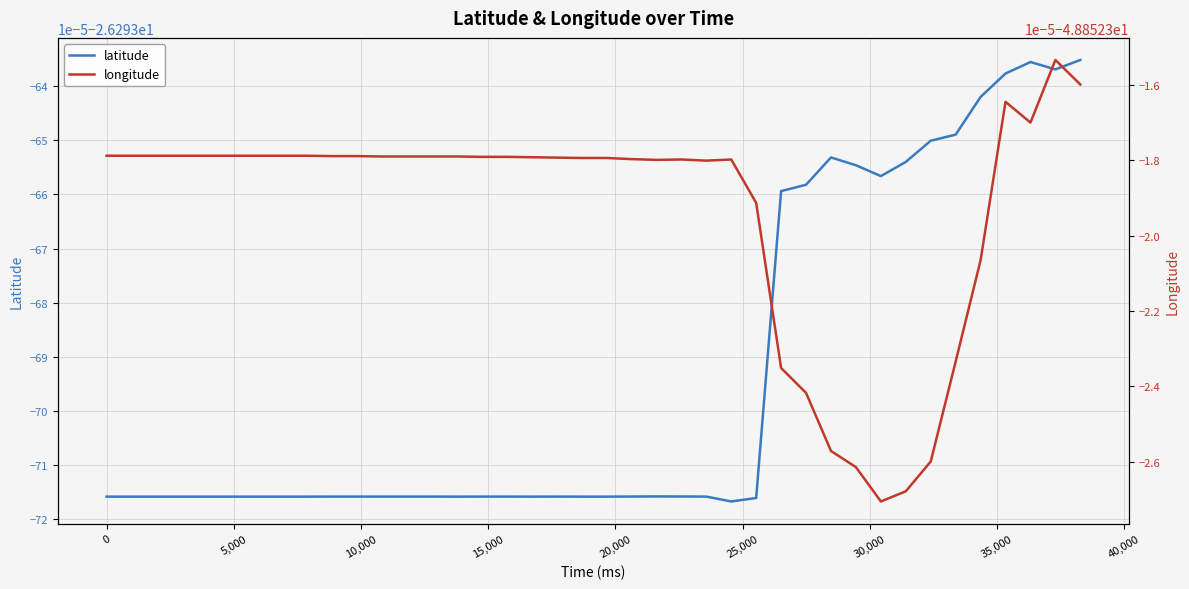

The longitude series shows -48.9 at 10,000. True or false?

True